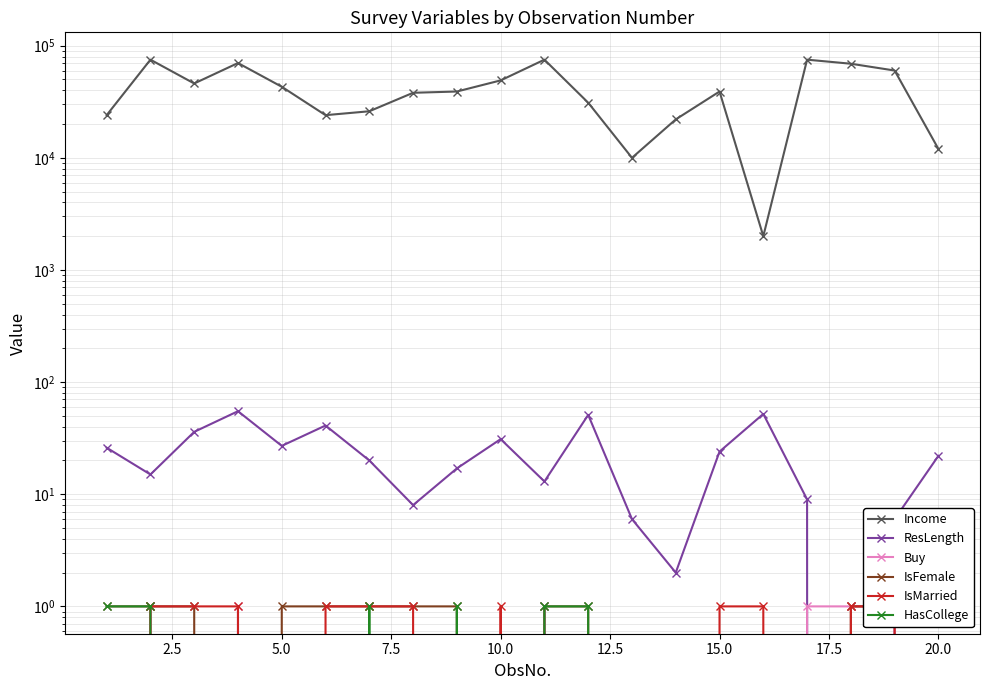

What is the difference between the maximum and minimum values in the IsFemale series?

1